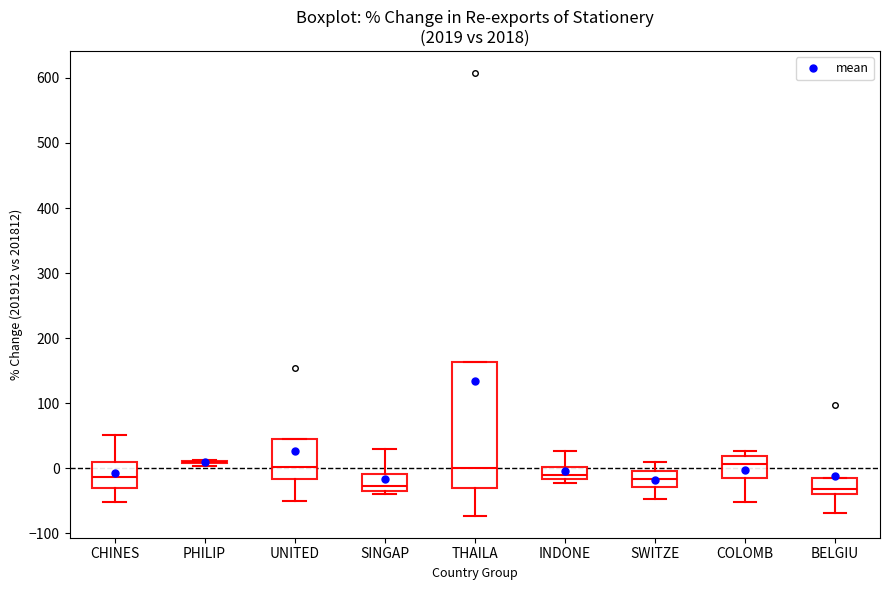

Reading left to right, read every box against the y-axis: the position of its median line, the range the box covers, and the ends of its whiskers. The values are not printed on the chart, so give them approximately, as read against the axis.

CHINES: median -10, box -30 to 10, whiskers -50 to 50
PHILIP: box collapsed to a line at 10, whiskers 0 to 10
UNITED: median 0, box -20 to 50, whiskers -50 to 50
SINGAP: median -30 (just above the box's lower edge), box -30 to -10, whiskers -40 to 30
THAILA: median 0, box -30 to 160, whiskers -70 to 160
INDONE: median -10, box -20 to 0, whiskers -20 (just below the box's lower edge) to 30
SWITZE: median -20, box -30 to 0, whiskers -50 to 10
COLOMB: median 10, box -20 to 20, whiskers -50 to 30
BELGIU: median -30, box -40 to -20, whiskers -70 to -20